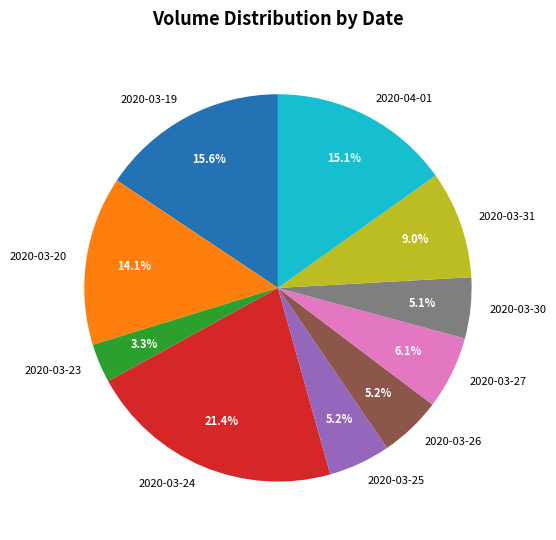

Is the sum of 2020-03-24 and 2020-03-30 greater than half?

No